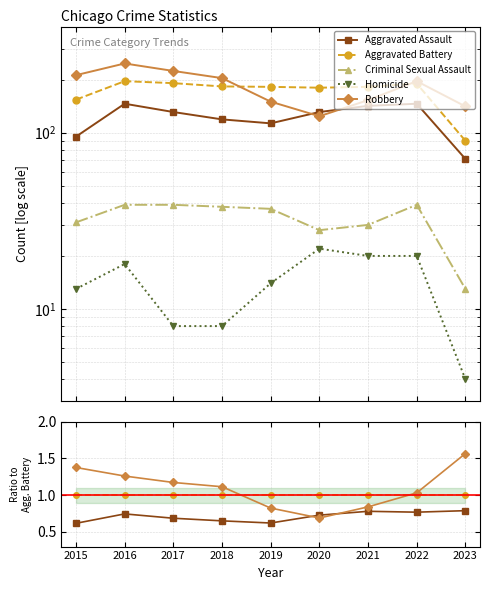

Reading right to left, transcribe all the data shown in this chart.

Aggravated Assault: 2023=0.8	2022=0.8	2021=0.8	2020=0.7	2019=0.6	2018=0.7	2017=0.7	2016=0.7	2015=0.6
Aggravated Battery: 2023=1.0	2022=1.0	2021=1.0	2020=1.0	2019=1.0	2018=1.0	2017=1.0	2016=1.0	2015=1.0
Criminal Sexual Assault: 2023=0.1	2022=0.2	2021=0.2	2020=0.2	2019=0.2	2018=0.2	2017=0.2	2016=0.2	2015=0.2
Homicide: 2023=0.0	2022=0.1	2021=0.1	2020=0.1	2019=0.1	2018=0.0	2017=0.0	2016=0.1	2015=0.1
Robbery: 2023=1.6	2022=1.0	2021=0.8	2020=0.7	2019=0.8	2018=1.1	2017=1.2	2016=1.3	2015=1.4